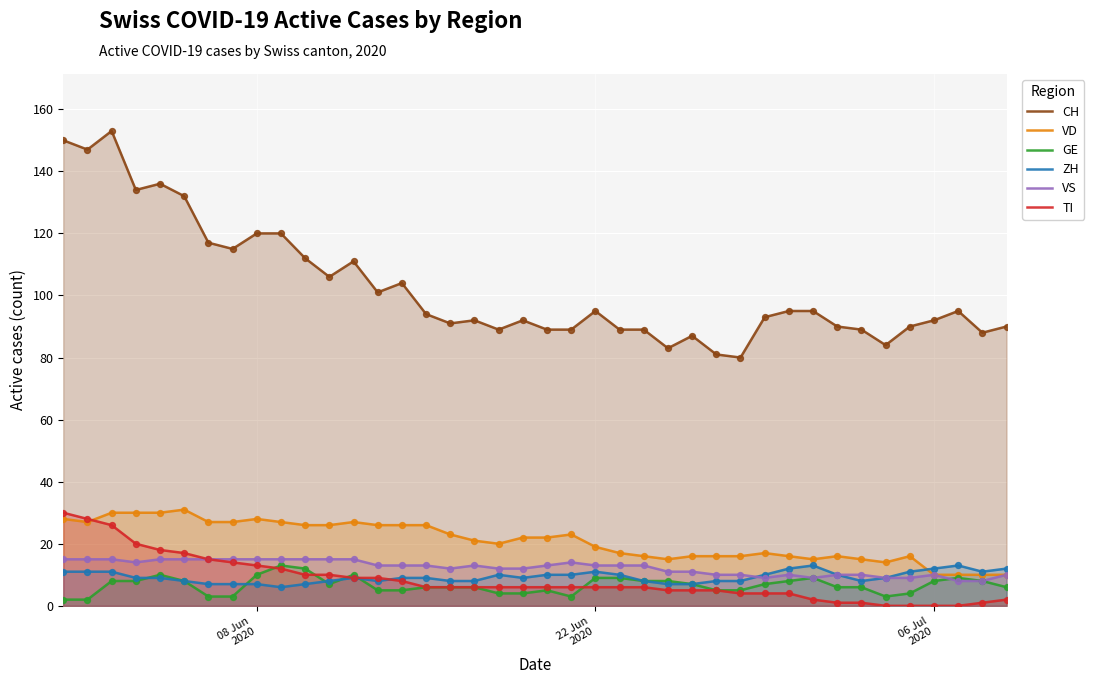

At how many categories does at least one series exceed 34?

40